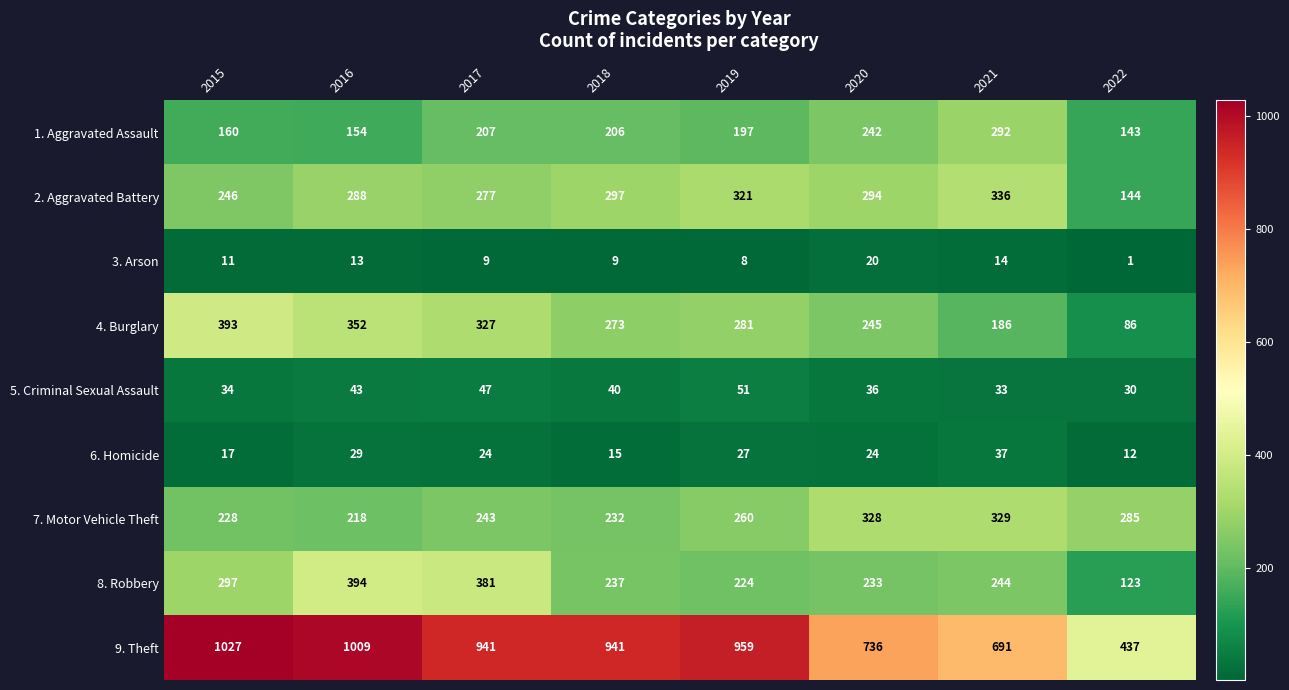

At which category is the sum across all series the highest?

2016